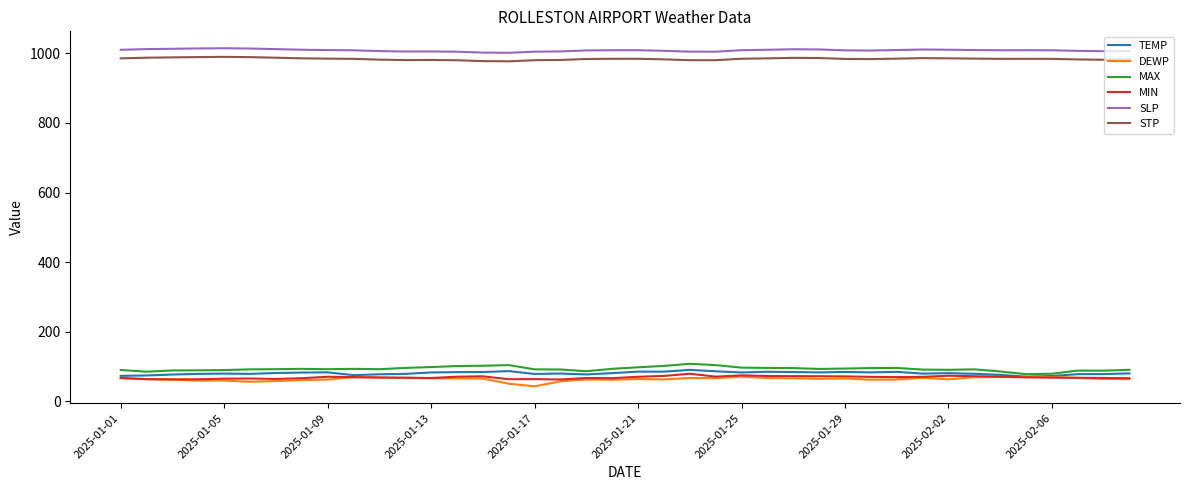

What is the maximum value for STP?

989.8